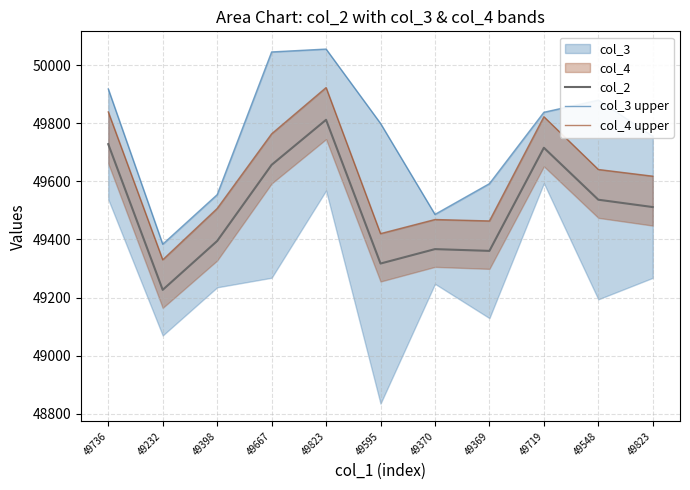

What is the label of the 7th point from the left?

49370